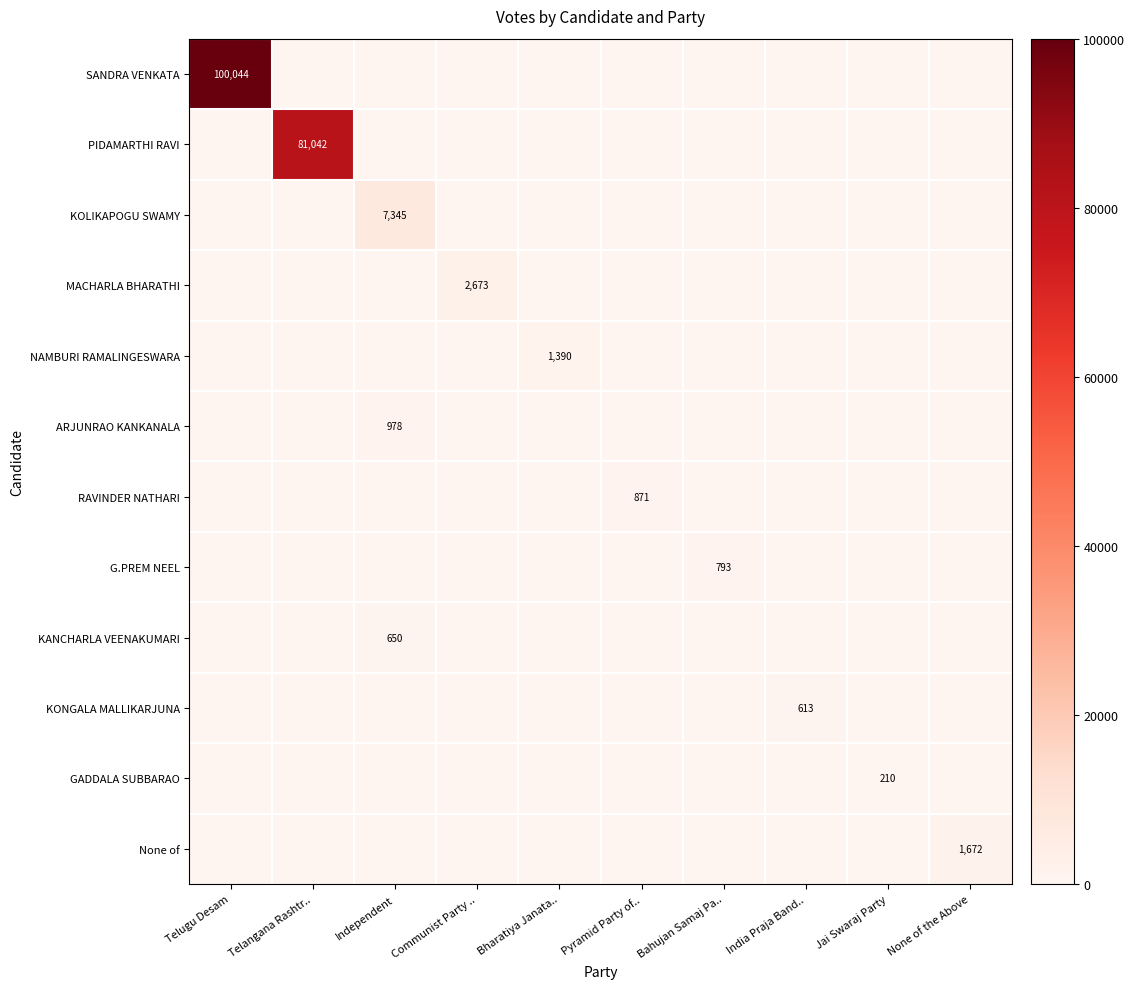

Is the value of MACHARLA BHARATHI at Communist Party .. greater than the value of ARJUNRAO KANKANALA at Independent?

Yes